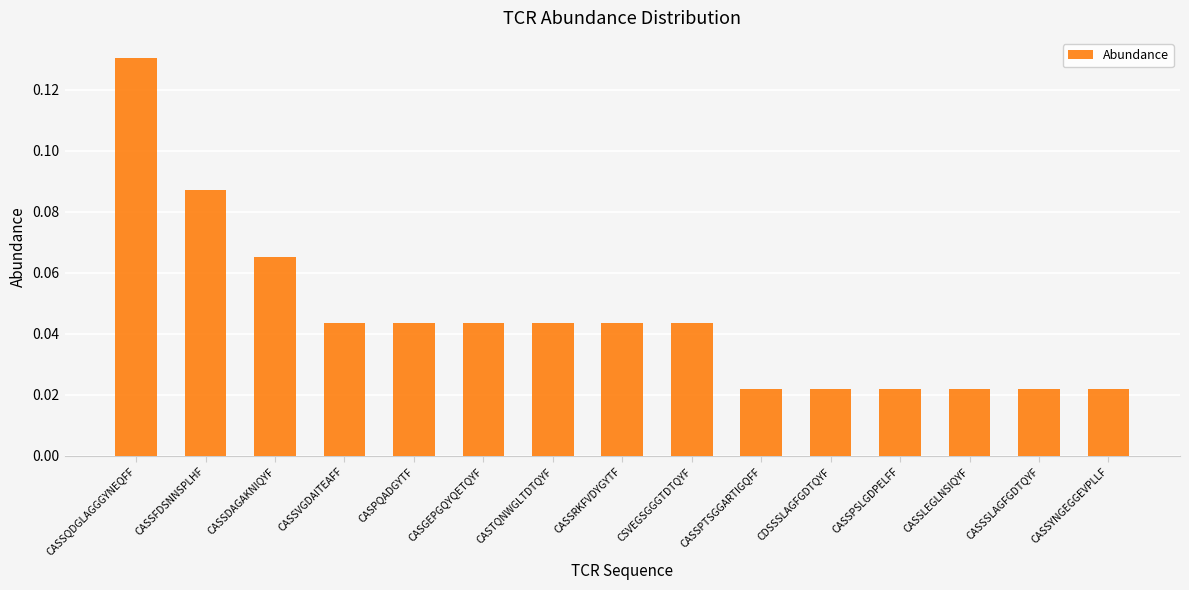

How many values are between 0 and 1?

15